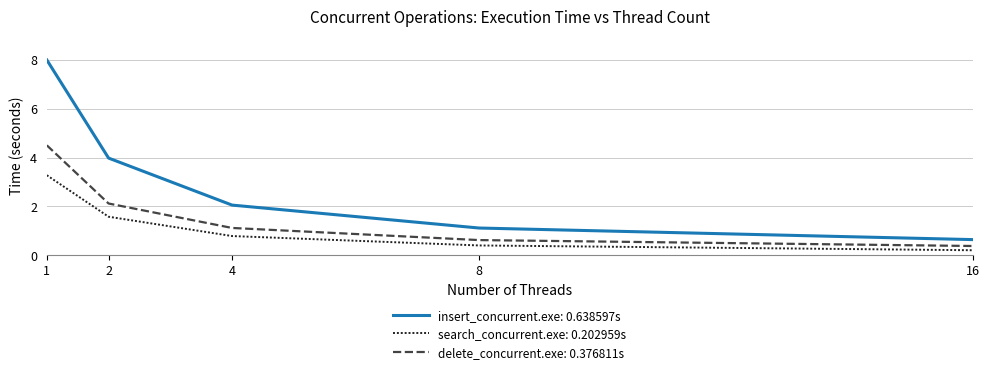

What is the total value across all series at 2?

7.7